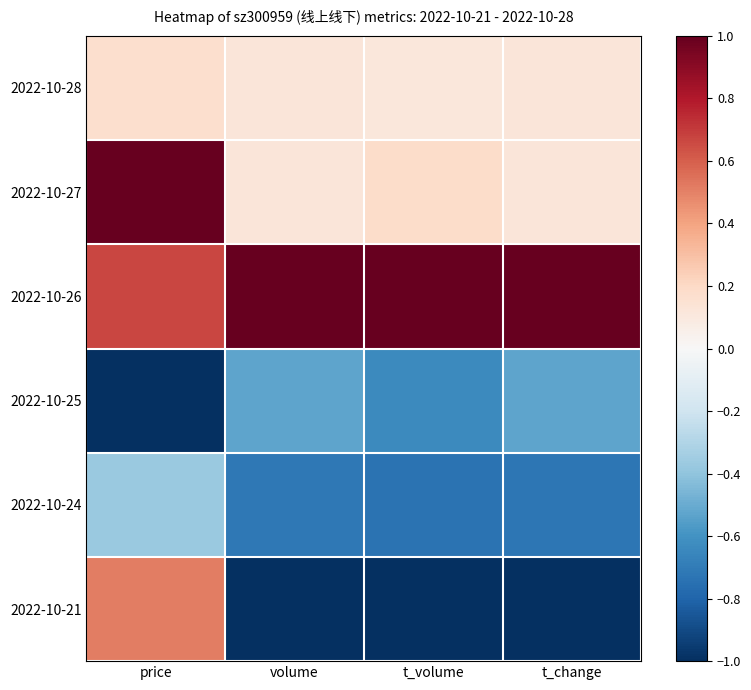

What is the greatest value displayed?

1.0